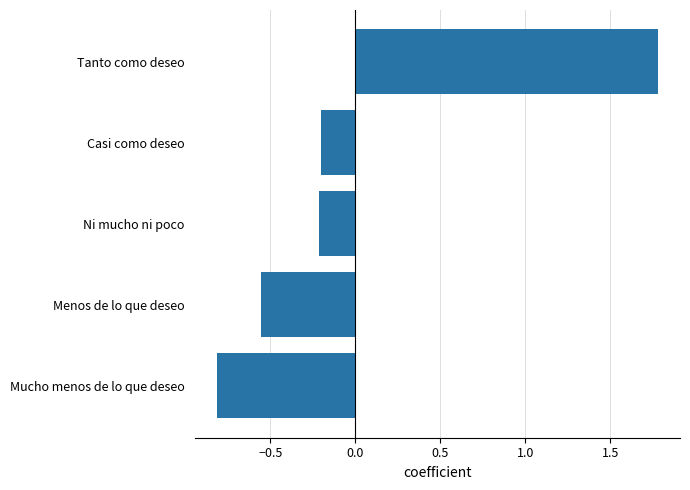

How many data points are above 0?

1